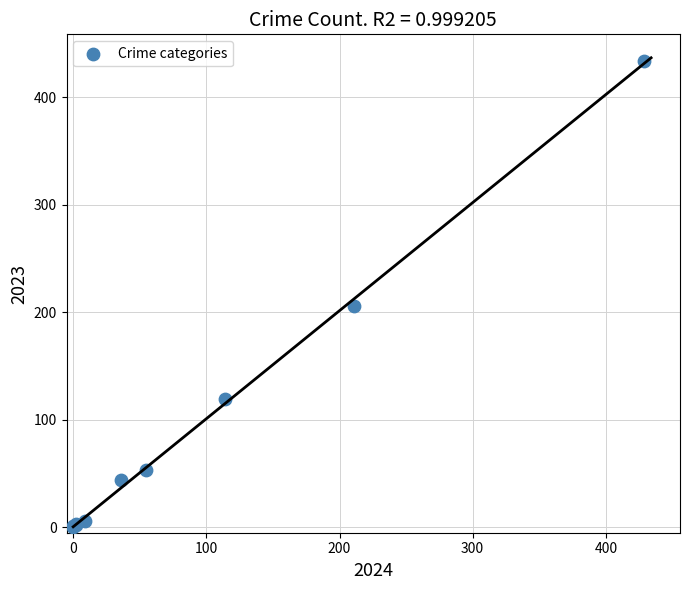

What Y value in the scatter plot is closest to 217?

206